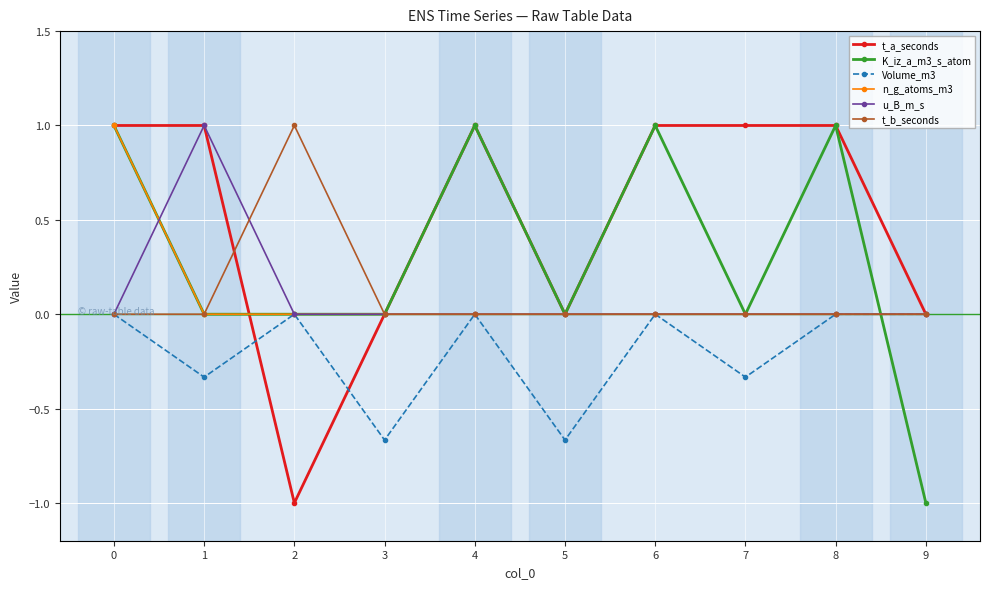

What is the average value of the t_a_seconds series?

0.5